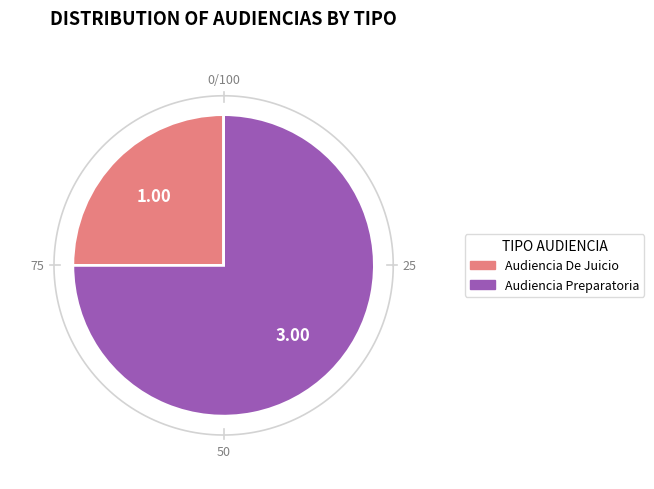

Does Audiencia Preparatoria represent more than half of the total?

Yes